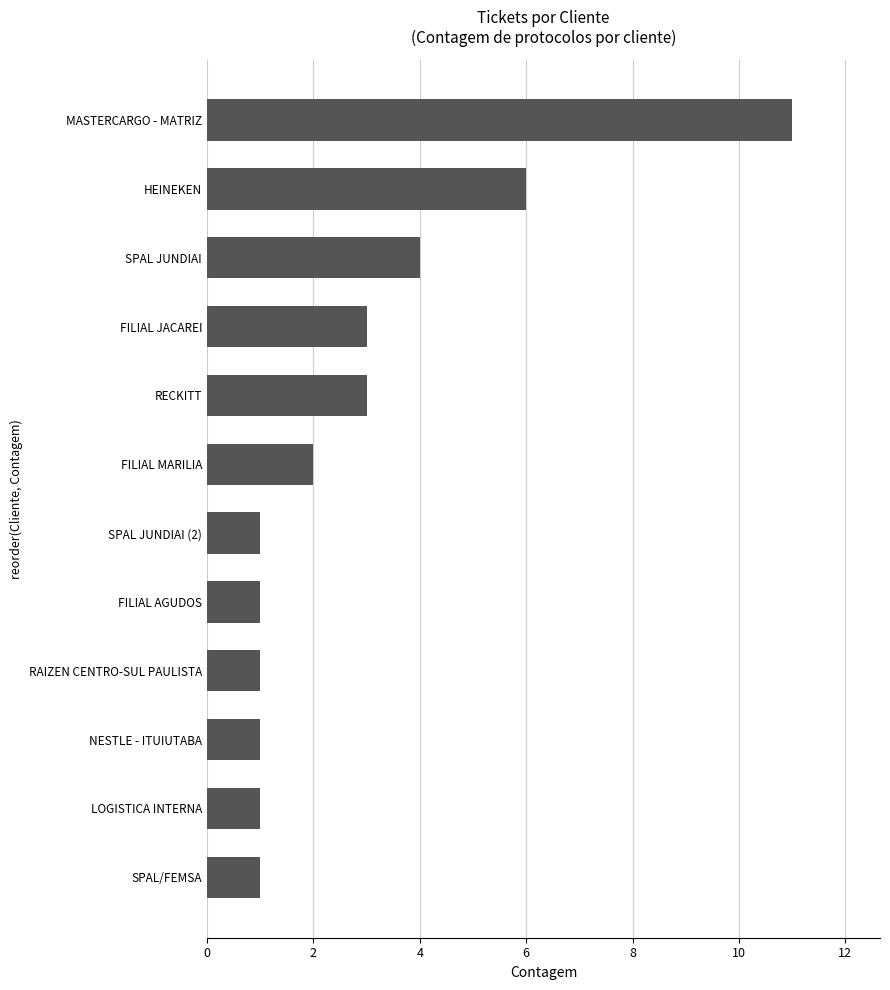

Reading bottom to top, extract all data points from this chart.

1	1	1	1	1	1	2	3	3	4	6	11